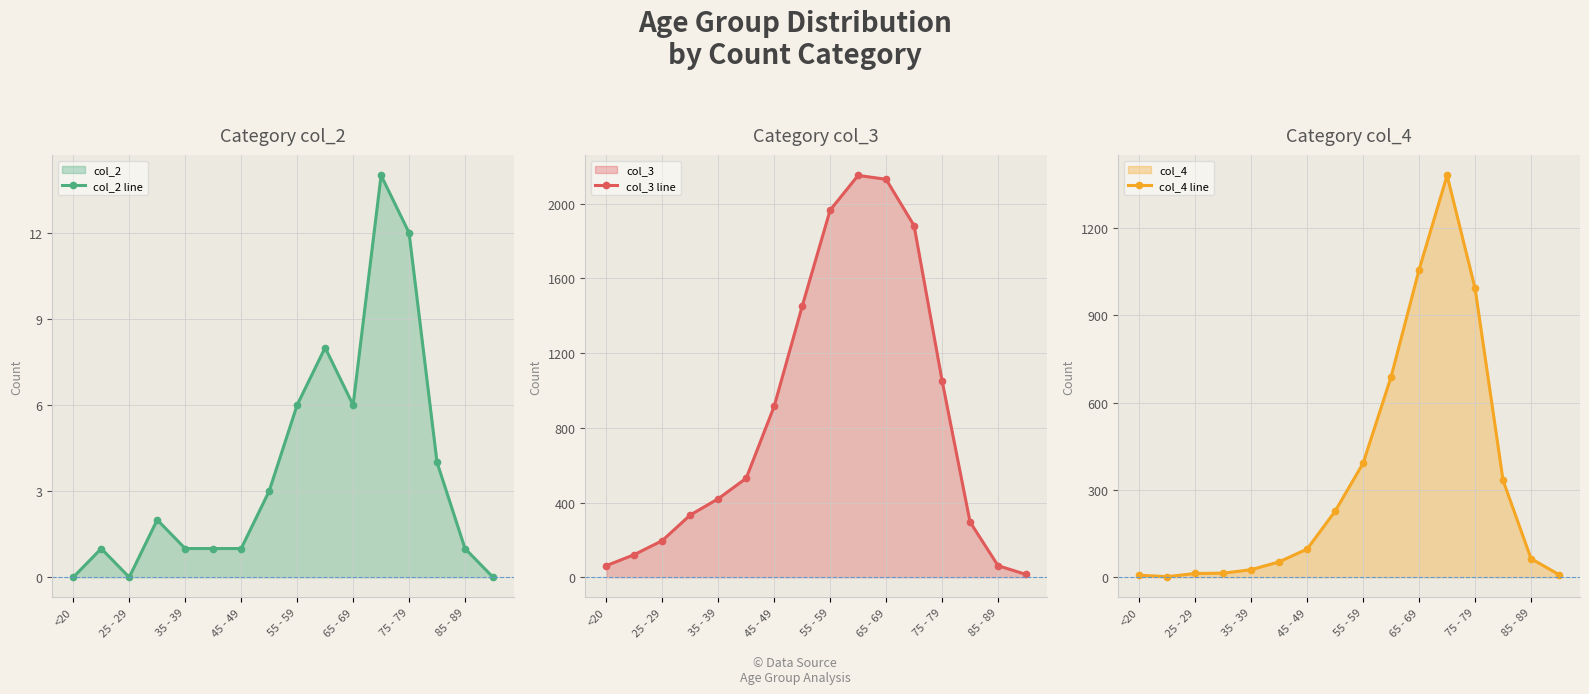

How many interior local valleys does the col_2 line series have?

2